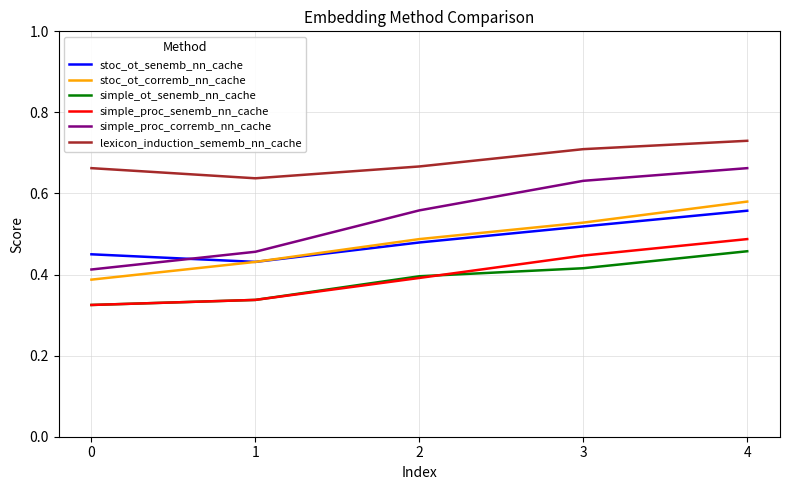

Which series changed the most between 1 and 2?

simple_proc_corremb_nn_cache